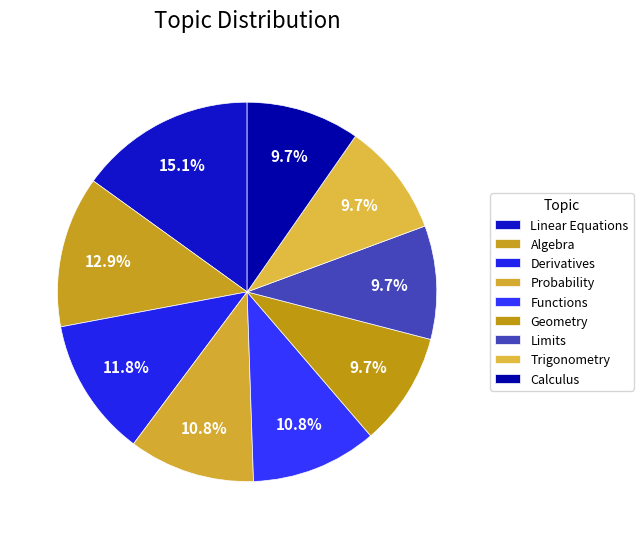

Does any single category account for the majority?

No